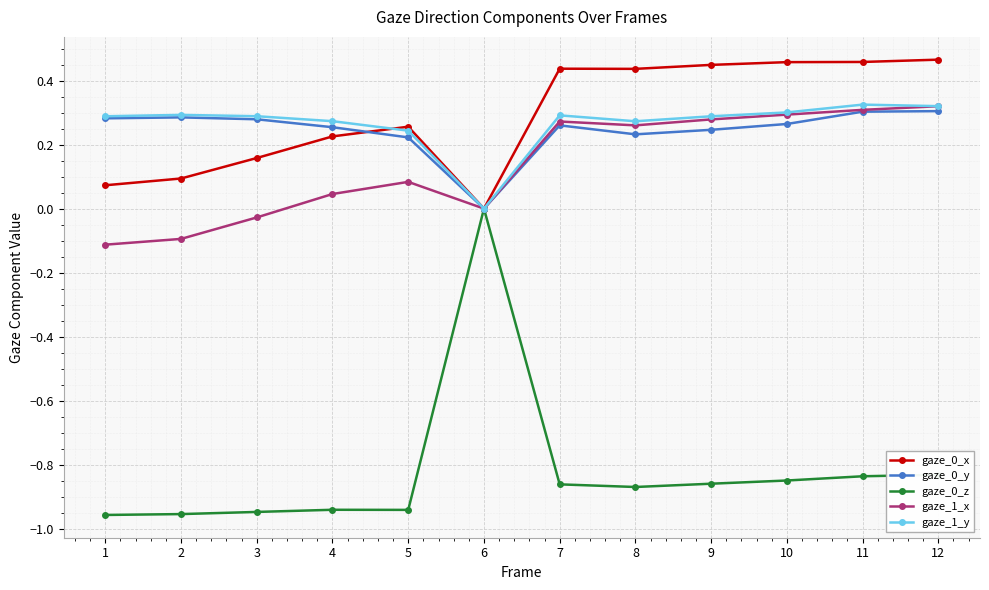

The gaze_1_y series shows 0.3 at 7. True or false?

True